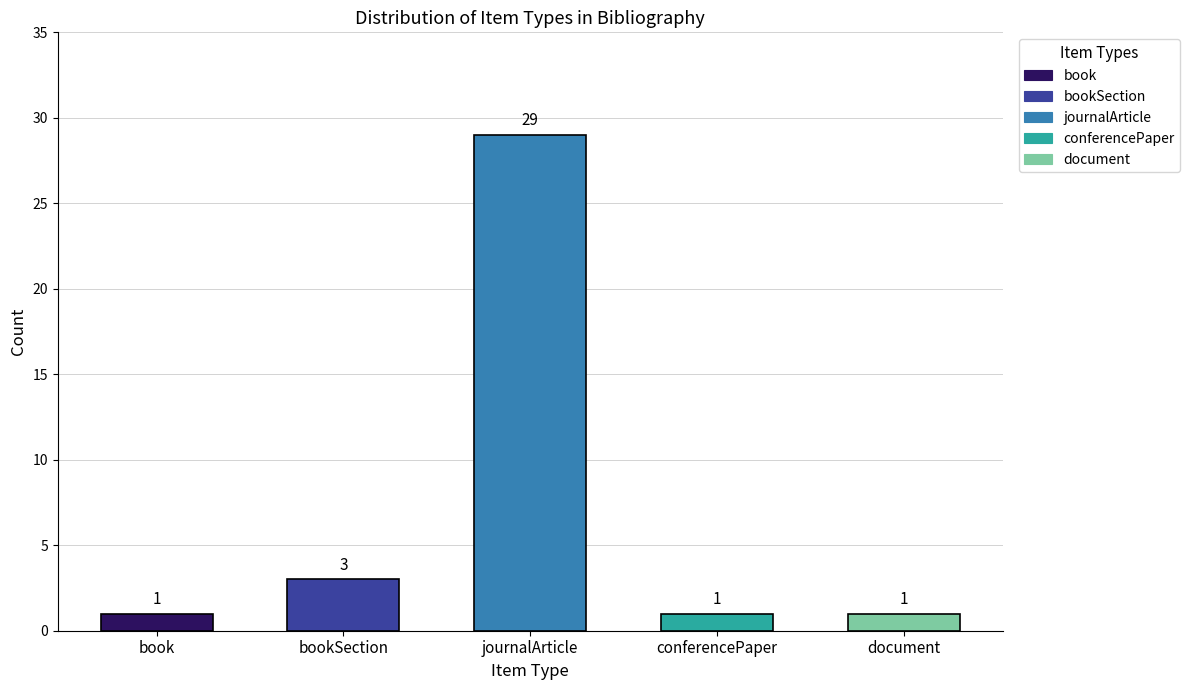

Does the chart contain stacked bars?

No